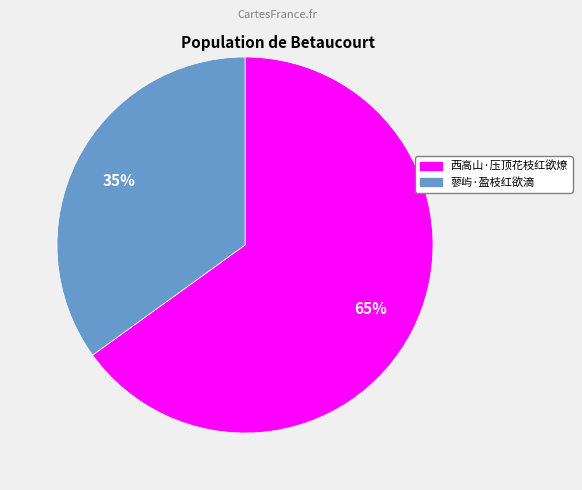

Approximately how many times larger is the value at 西高山·压顶花枝红欲燎 compared to 蓼屿·盈枝红欲滴?

1.9